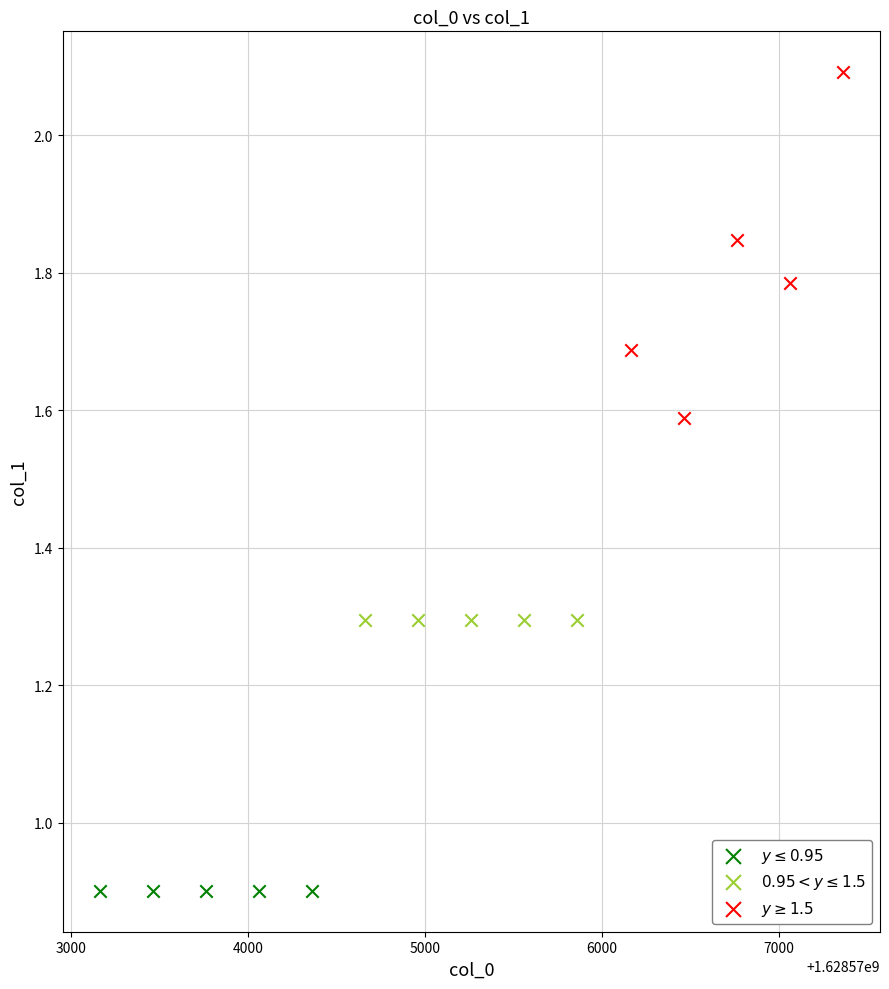

What are all the series names shown in the legend?

$y \leq 0.95$, $0.95 < y \leq 1.5$, $y \geq 1.5$